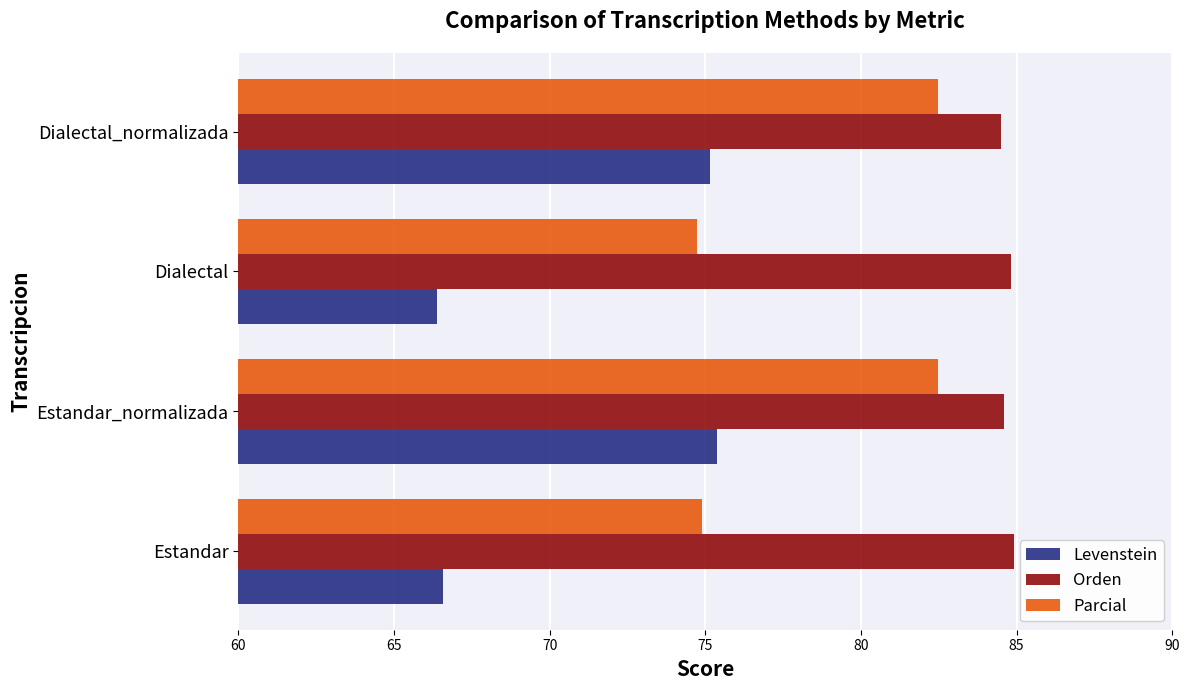

True or false: Orden has a value of 84.8 at Dialectal.

True